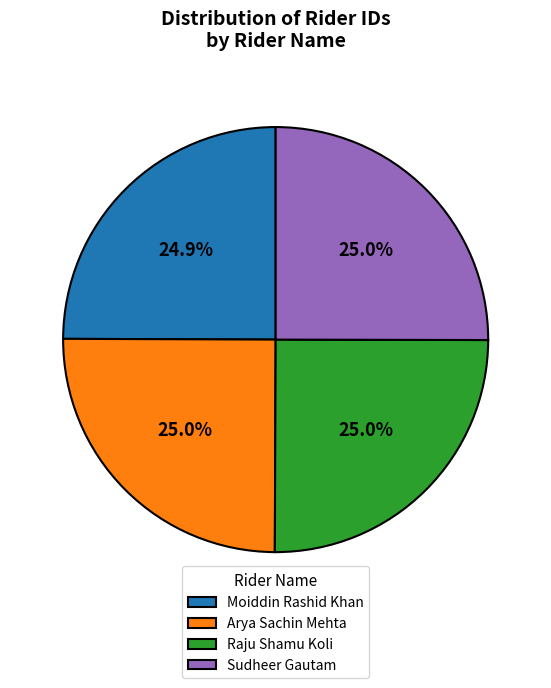

Is there any slice that represents more than half of the pie?

No